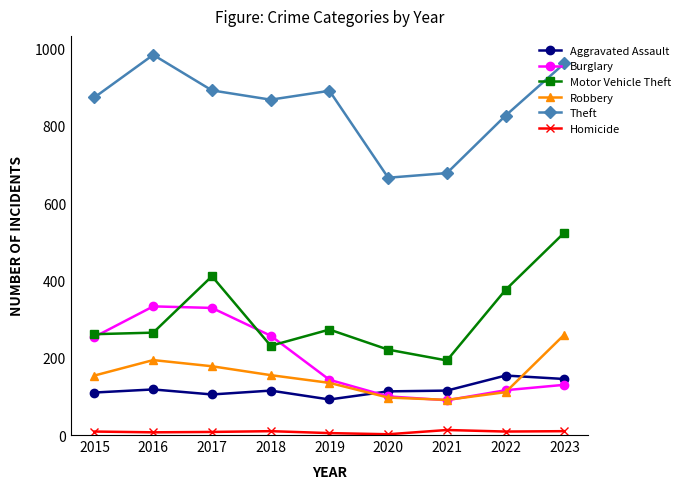

Which series has the largest total across all categories?

Theft